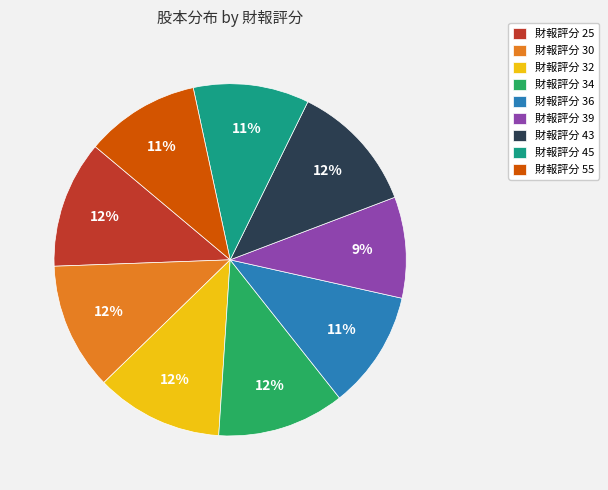

Is there a majority slice in this chart?

No